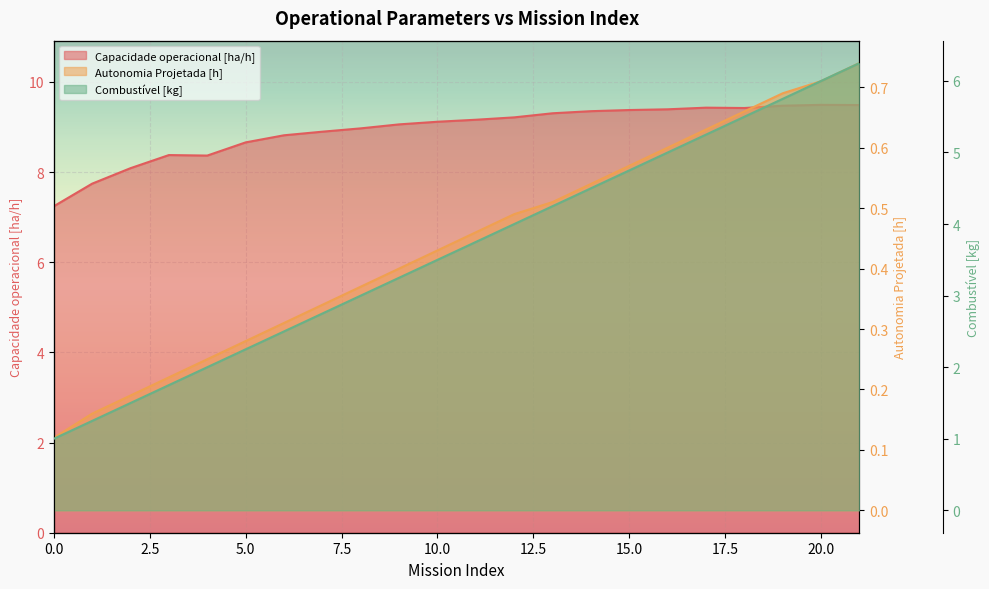

At which category is the sum across all series the highest?

21